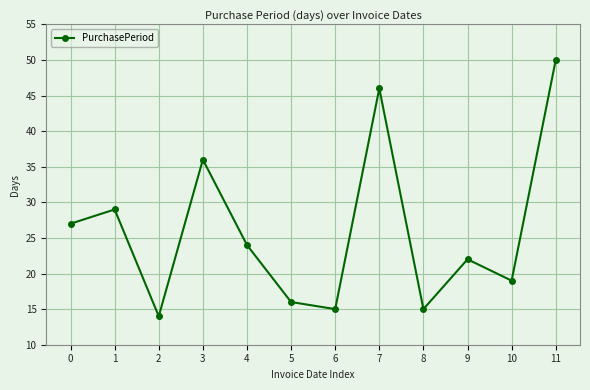

Reading left to right, extract all data points from this chart.

27	29	14	36	24	16	15	46	15	22	19	50